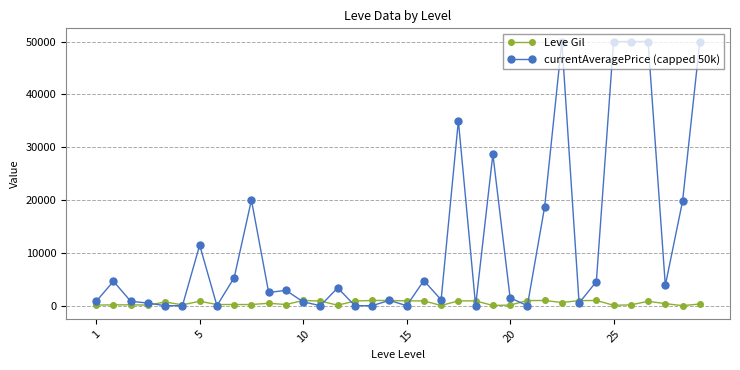

Does the chart display data point markers on the line(s)?

Yes